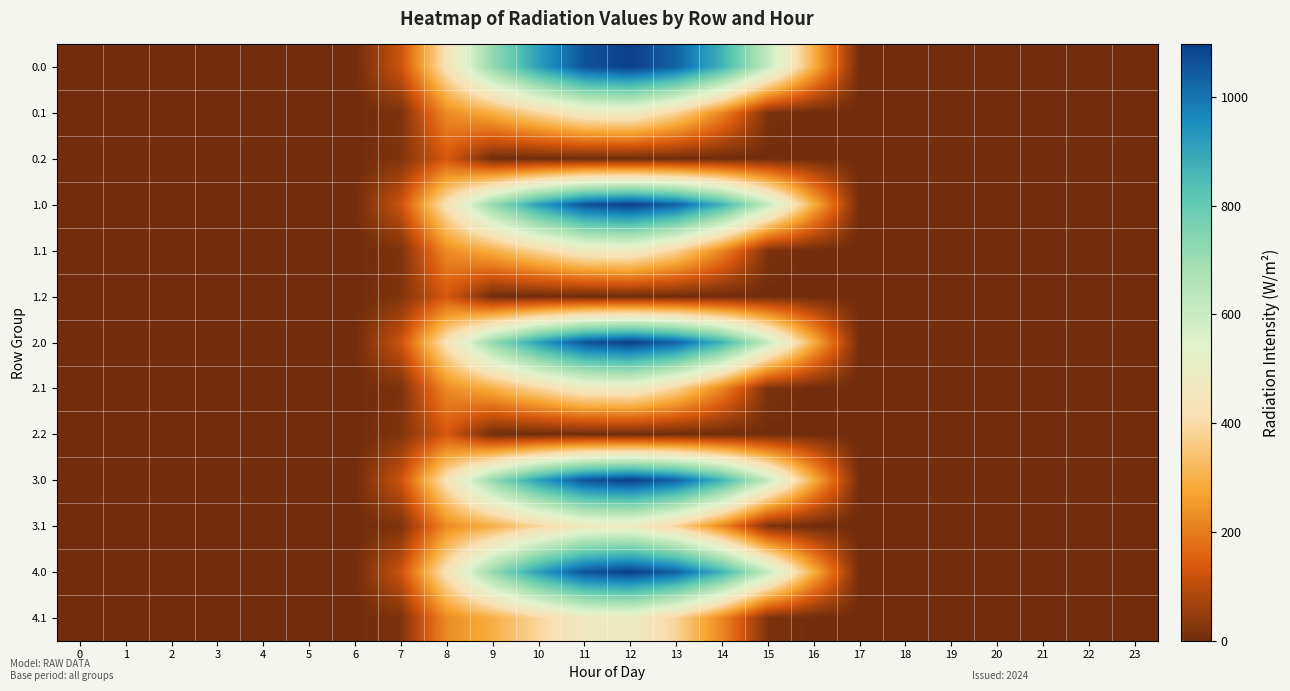

At 6, list the series in order from smallest to largest.

0.0, 0.1, 0.2, 1.0, 1.1, 1.2, 2.0, 2.1, 2.2, 3.0, 3.1, 4.0, 4.1